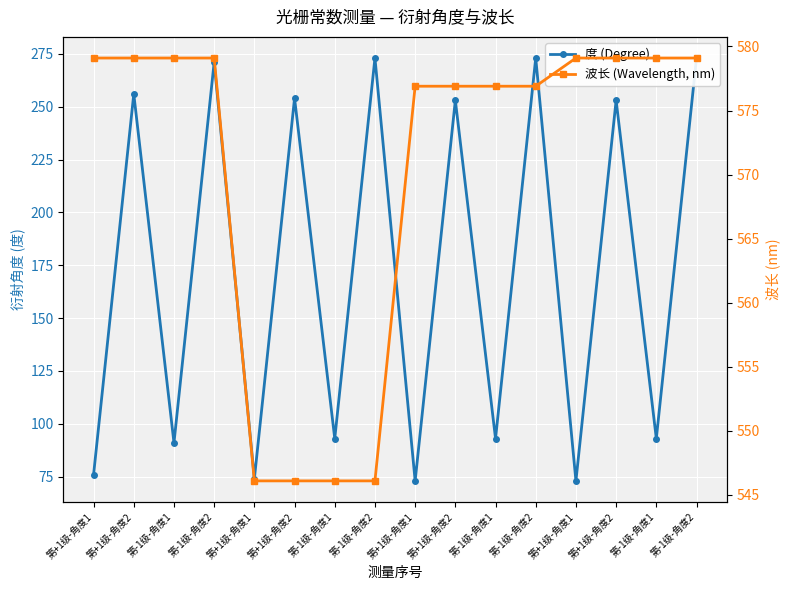

At which label does 波长 (Wavelength, nm) first exceed 579?

第+1级-角度1